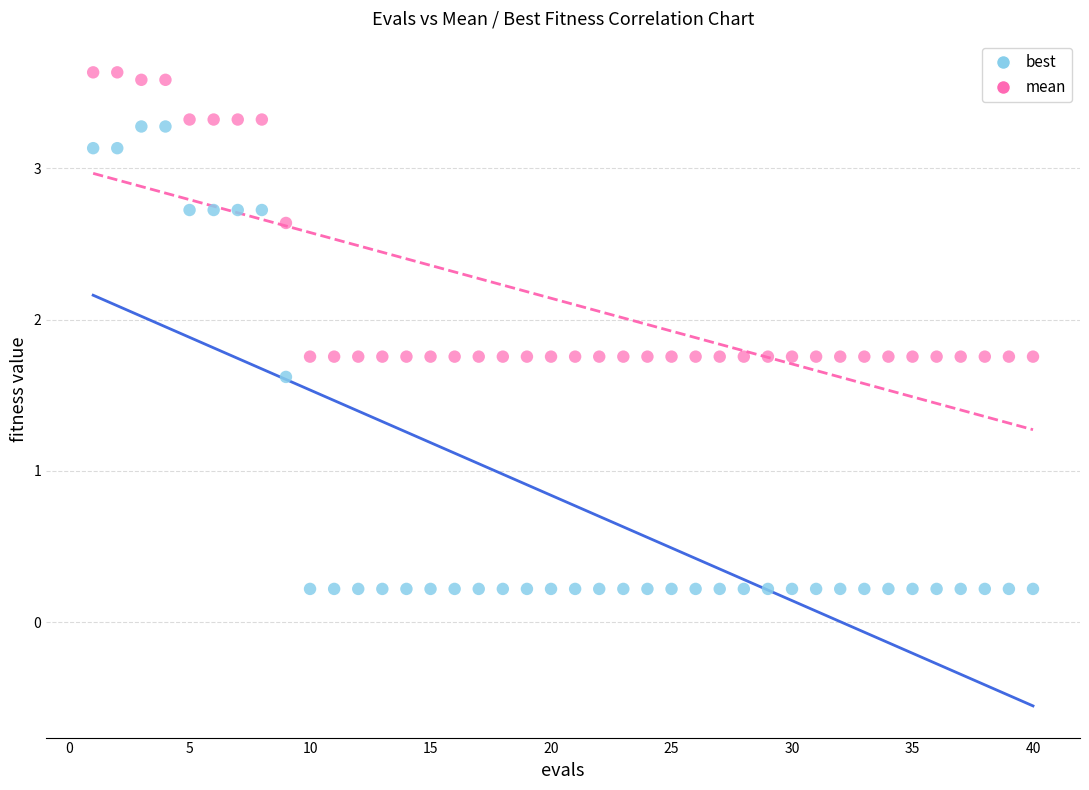

Which series contains the lowest Y value?

best